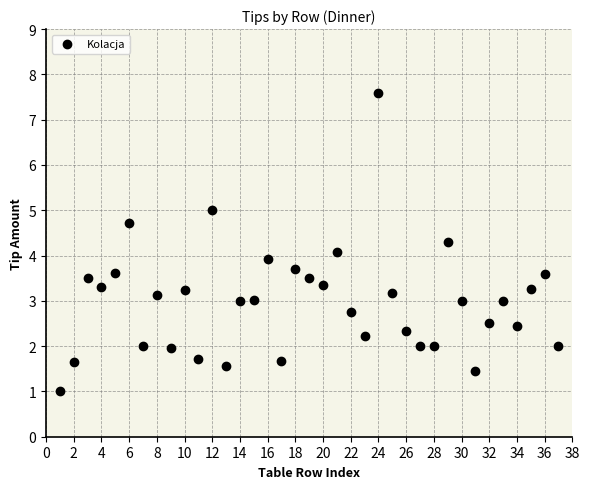

What is the range of Y values (max minus min)?

6.6